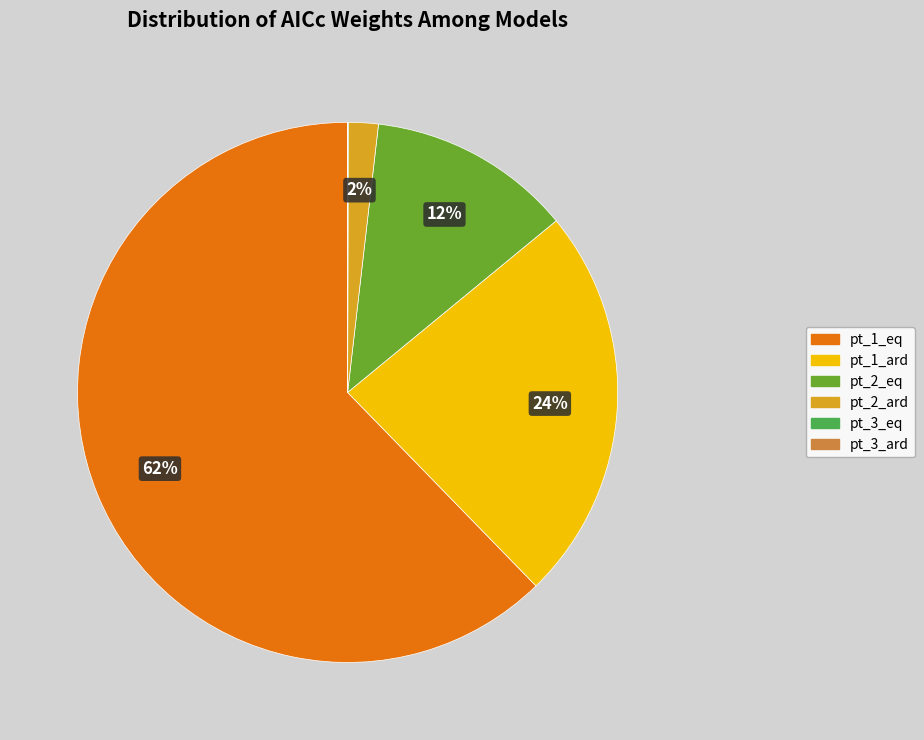

The pt_2_eq slice represents 4% of the pie. True or false?

False